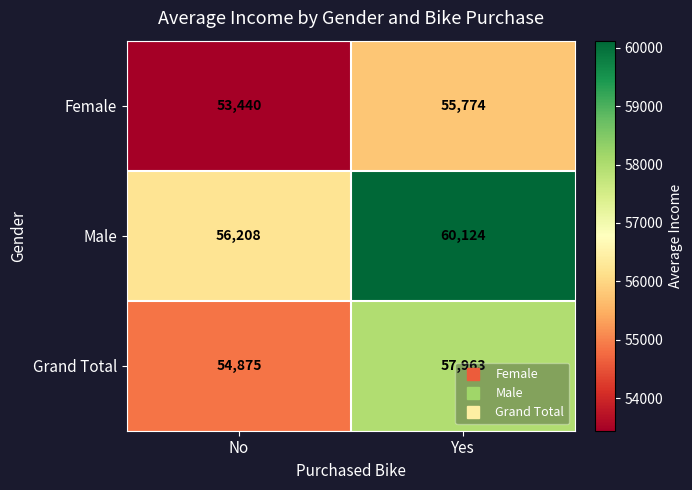

The value of Female at No is 53440. True or false?

True